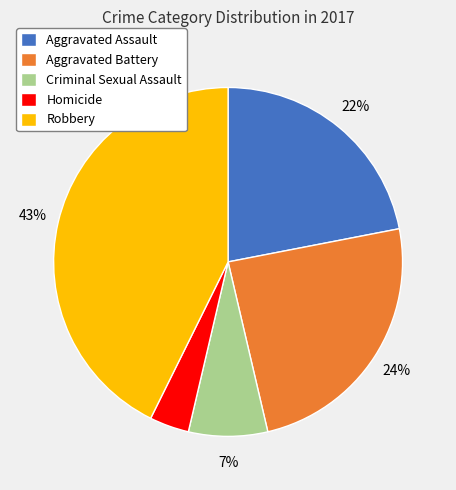

Does any single category account for the majority?

No